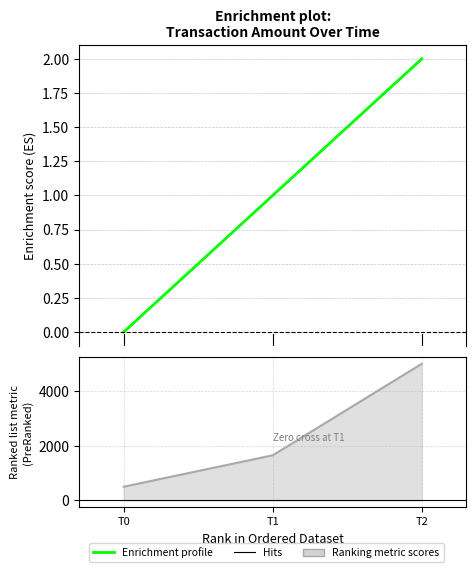

What is the greatest value displayed?

2